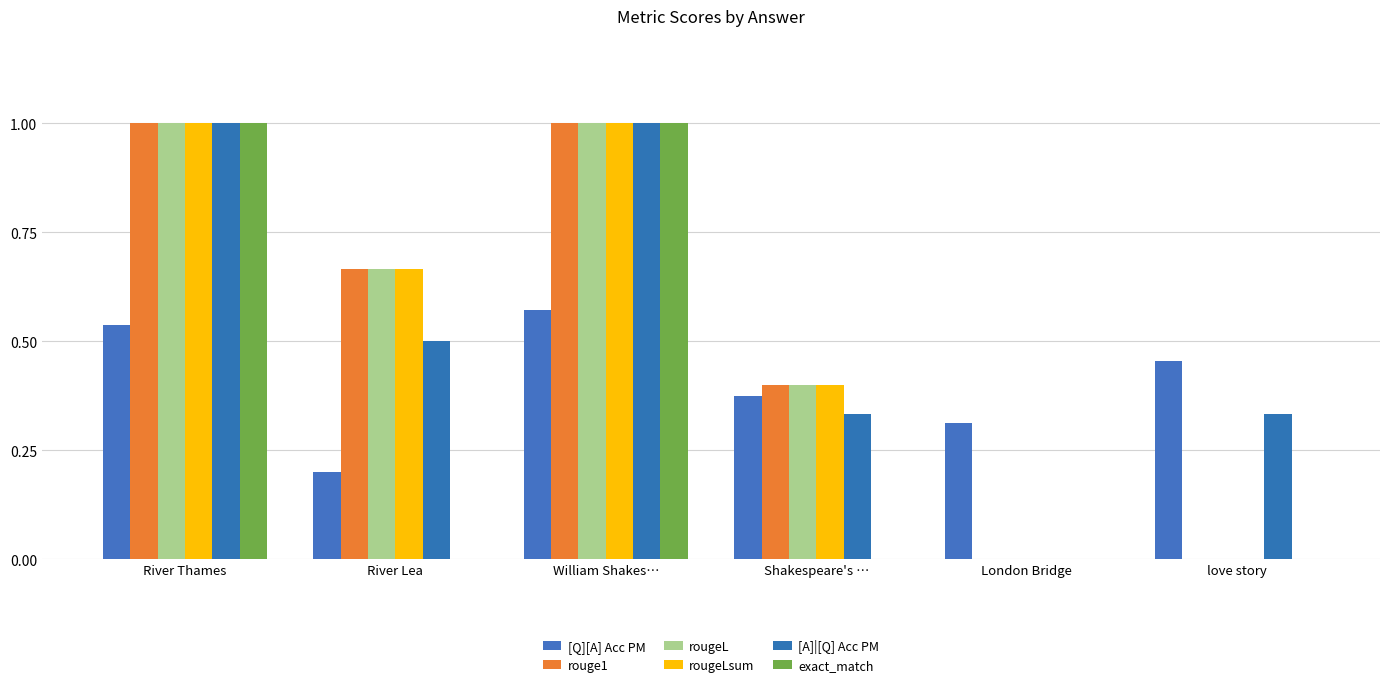

Rank the categories by rougeL value from lowest to highest.

London Bridge, love story, Shakespeare's …, River Lea, River Thames, William Shakes…